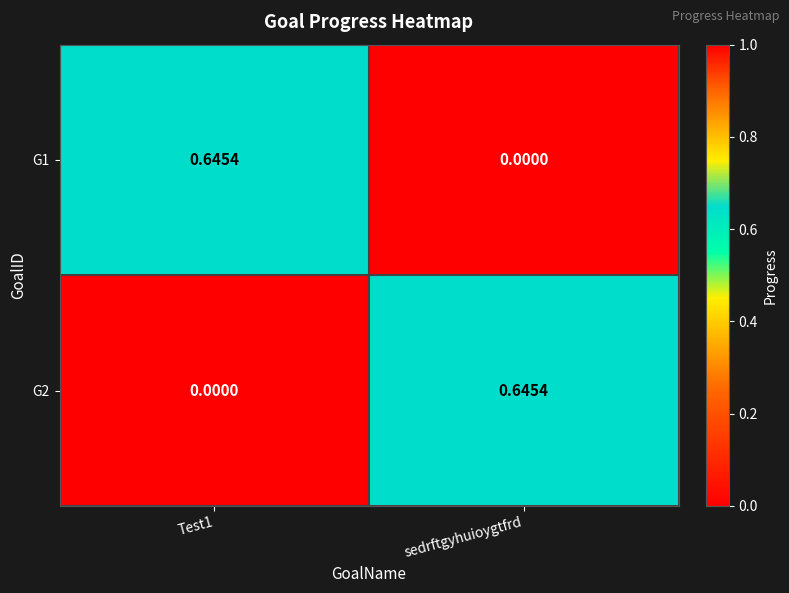

At which label does G1 reach its minimum?

sedrftgyhuioygtfrd